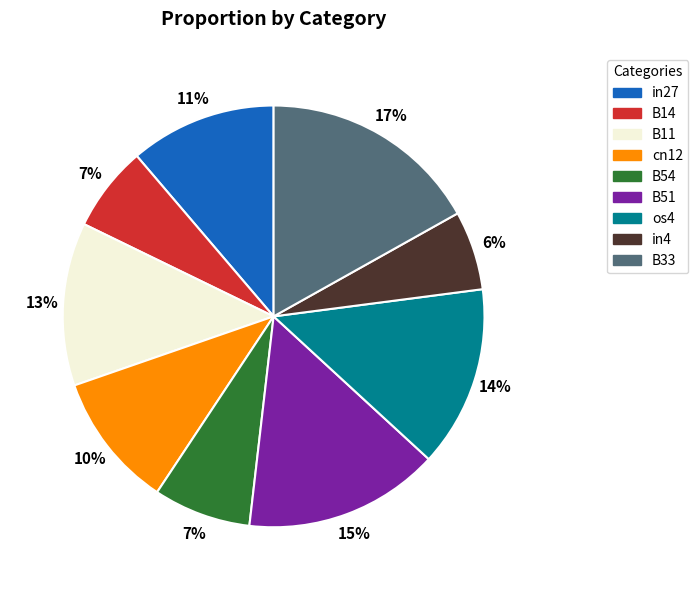

To the nearest percent, what percentage of the pie is os4?

14%